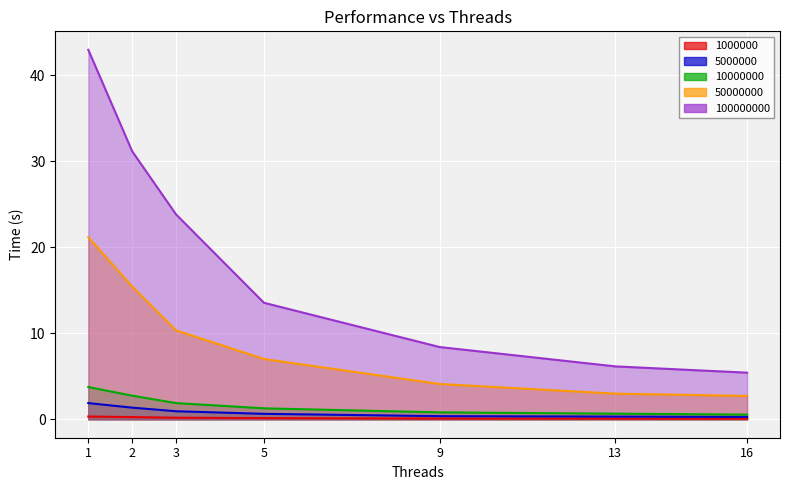

What is the sum of all 1000000 values?

1.1